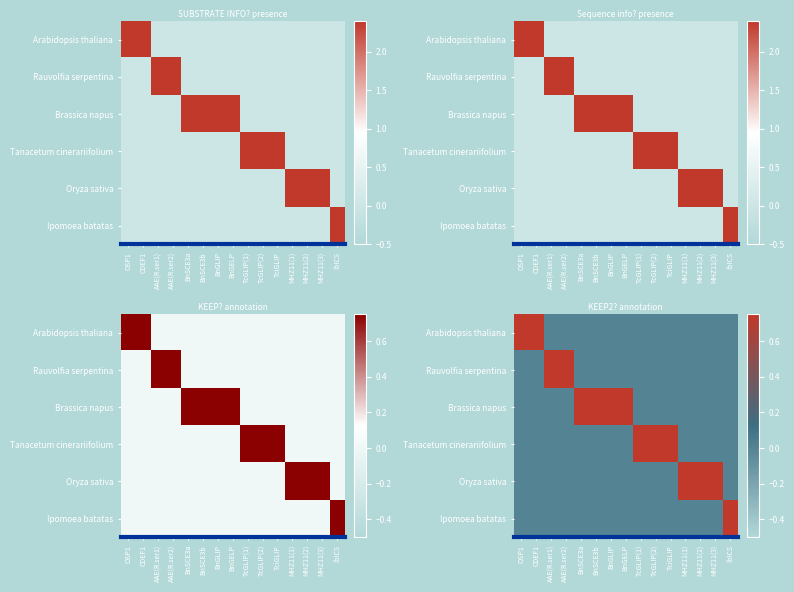

How many values in the Brassica napus series exceed 0?

4